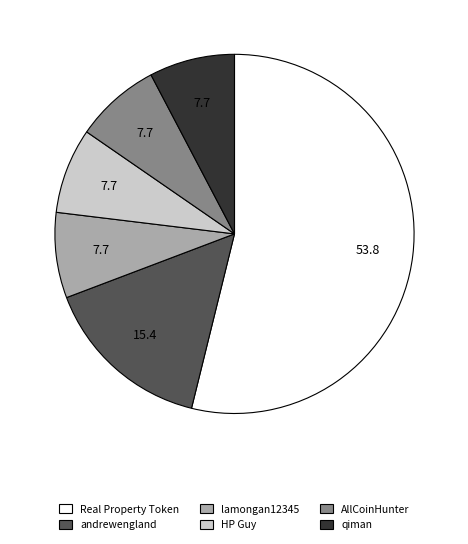

Do lamongan12345 and Real Property Token together represent more than half of the pie?

Yes